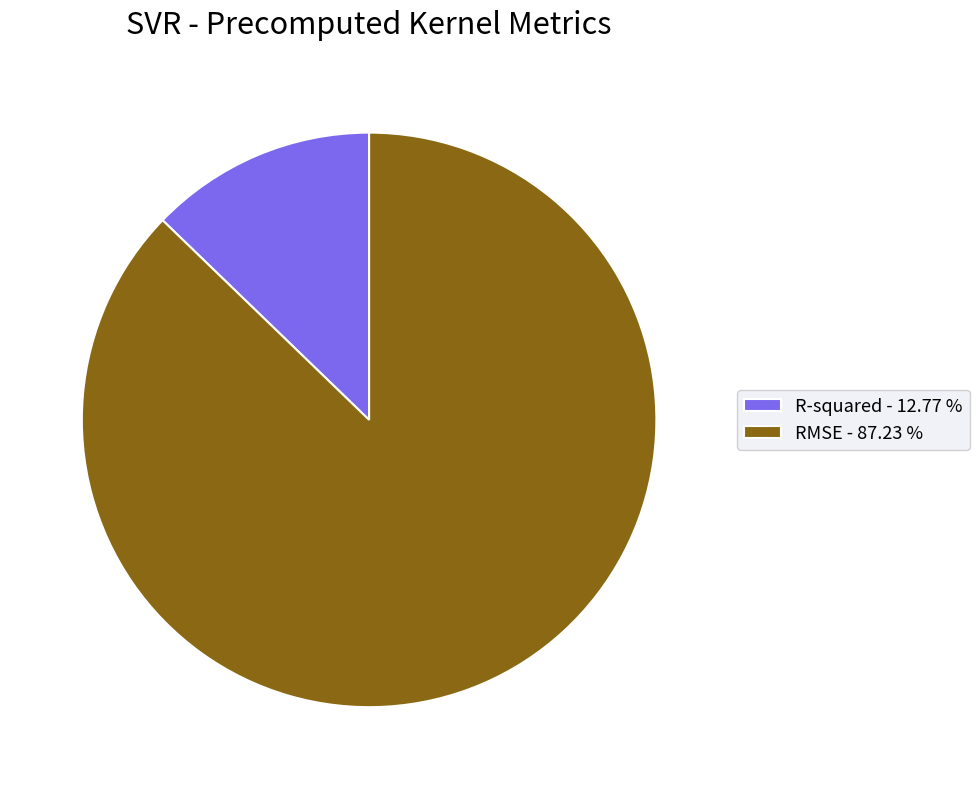

Is there any slice that represents more than half of the pie?

Yes